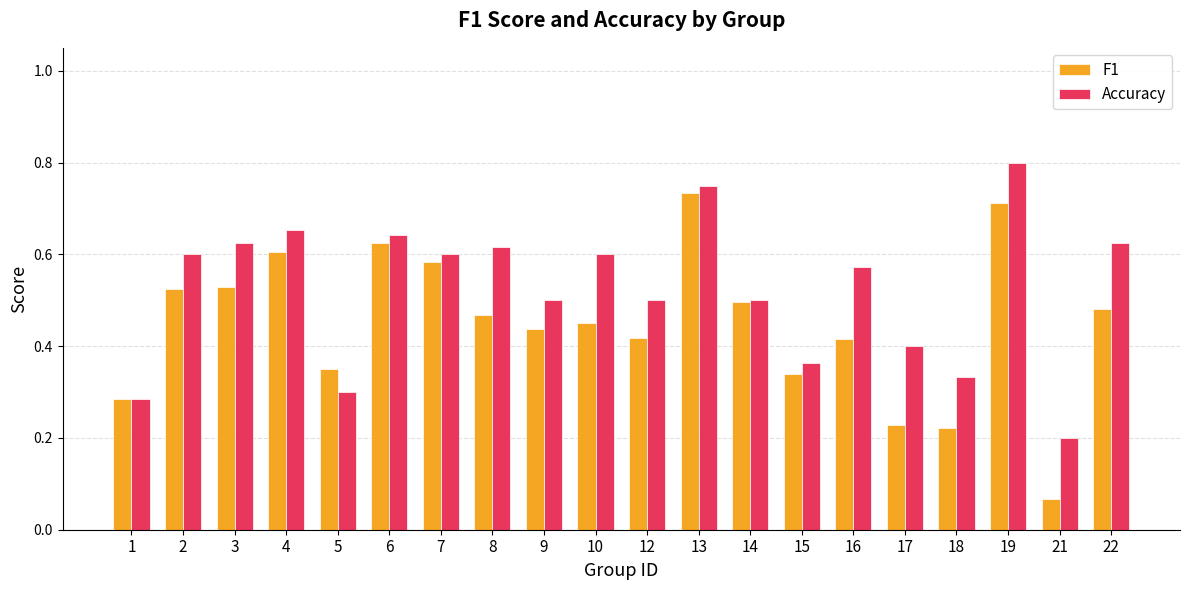

Which series has the largest total across all categories?

Accuracy